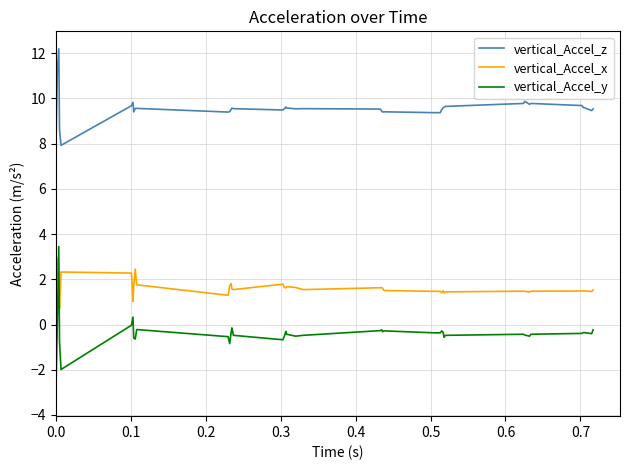

True or false: vertical_Accel_y and vertical_Accel_z cross at least once.

False